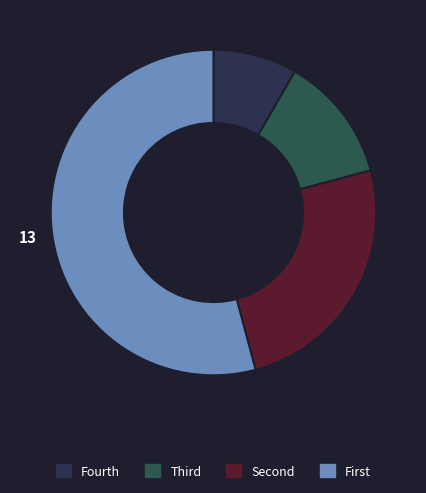

Is there a majority slice in this chart?

Yes